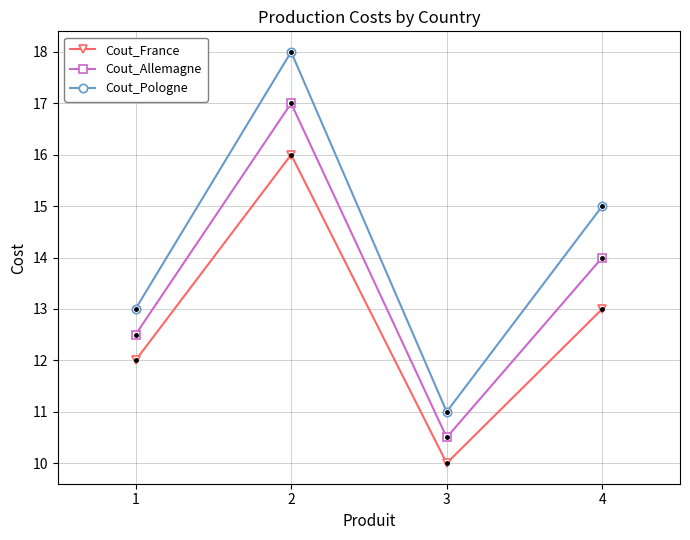

How many data points in Cout_Allemagne are less than 14?

2